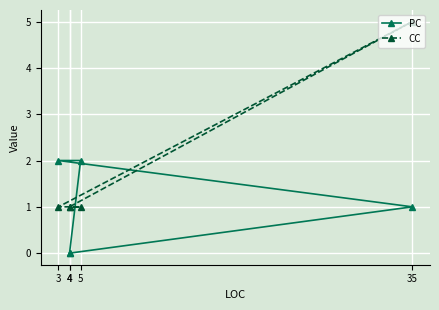

True or false: PC has more than 2 points higher than both neighbors.

False